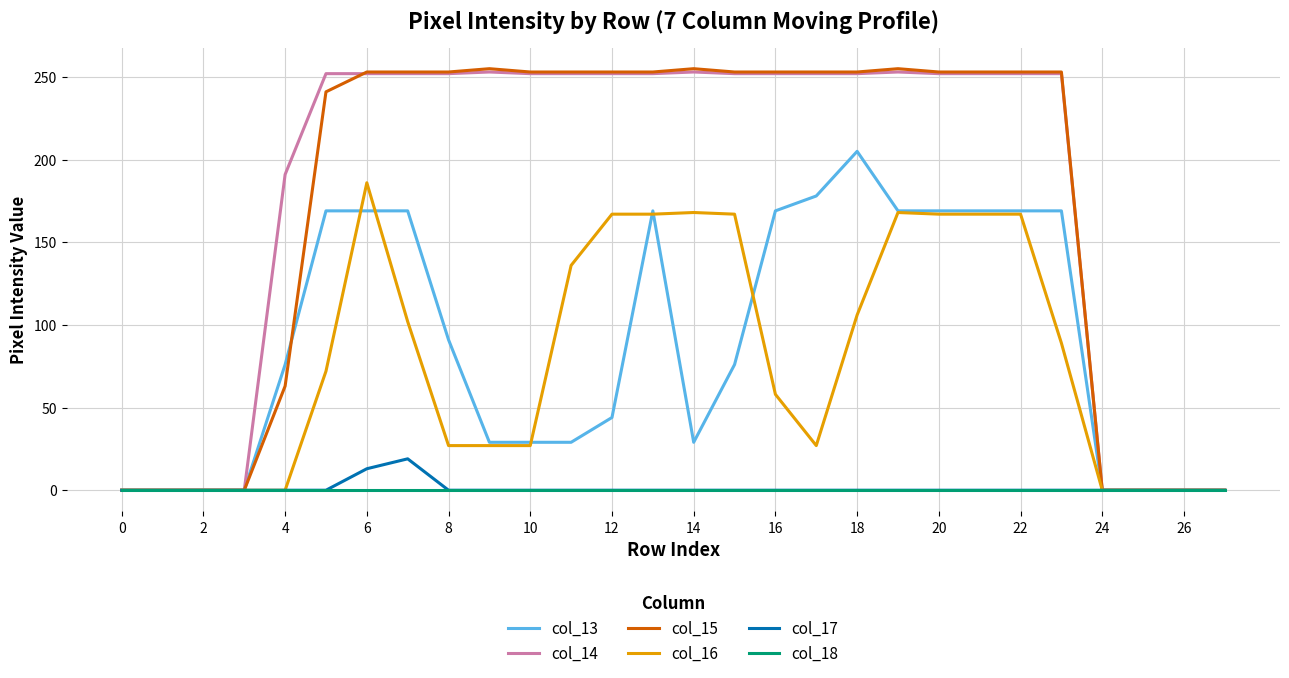

Which series has the widest spread of values?

col_15